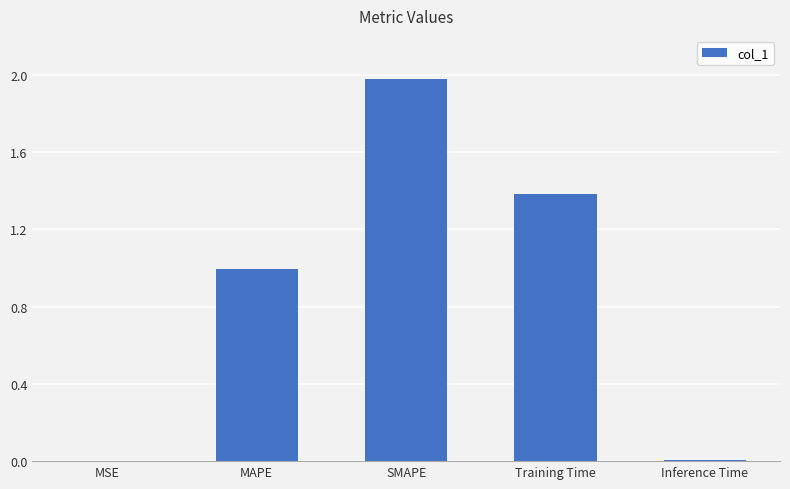

Which has a higher value, MSE or SMAPE?

SMAPE